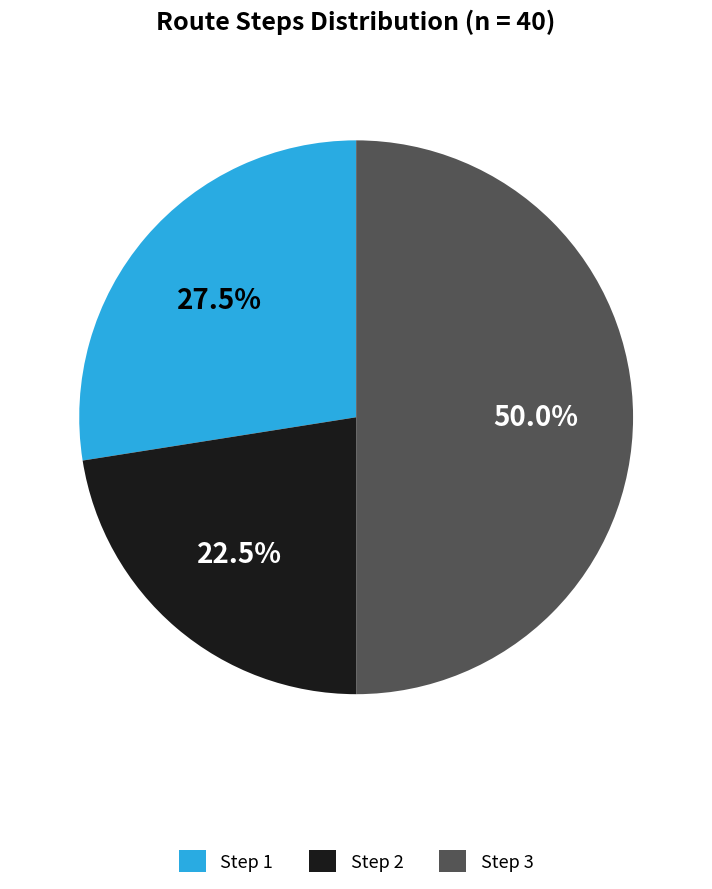

Is the sum of Step 3 and Step 1 greater than half?

Yes